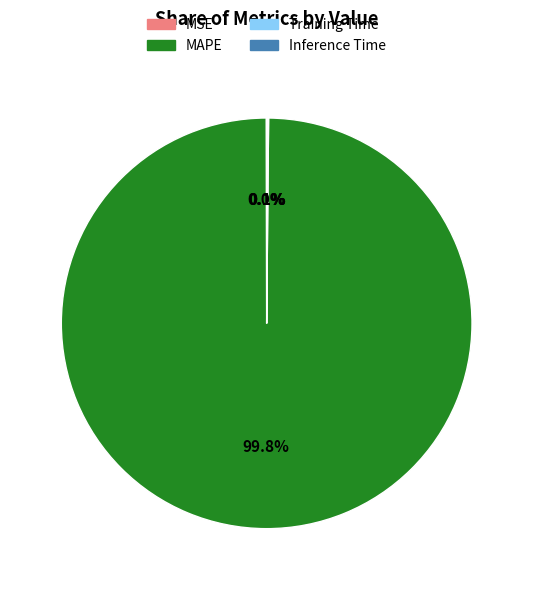

Does MAPE represent more than half of the total?

Yes